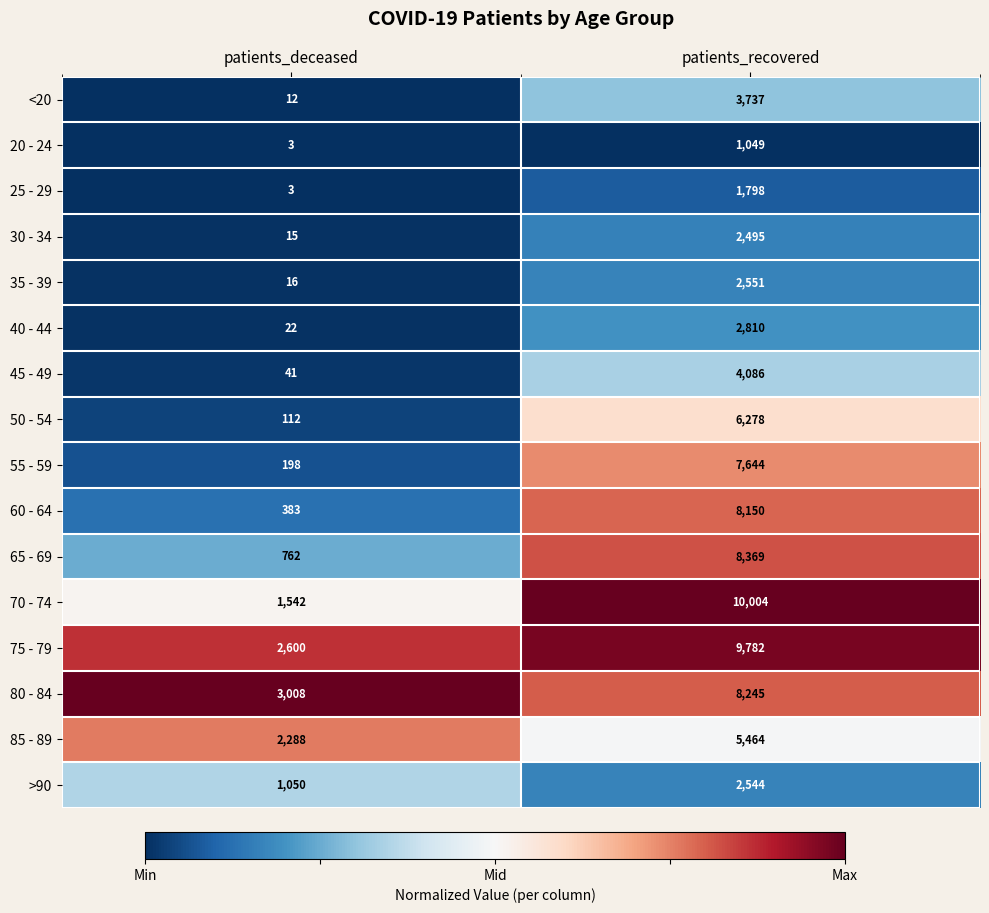

What is the spread (max minus min) of values at patients_recovered?

8955